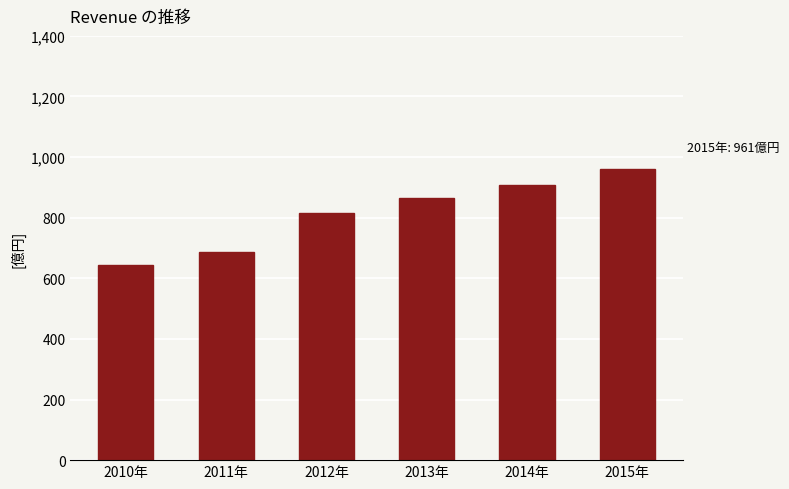

What is the sum of all values?

488238000000